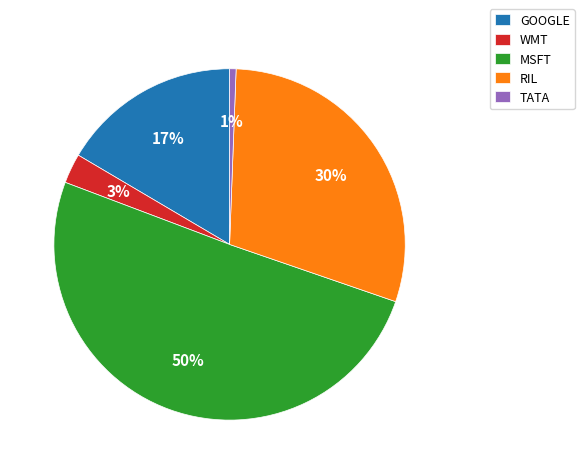

Do TATA and WMT together represent more than half of the pie?

No